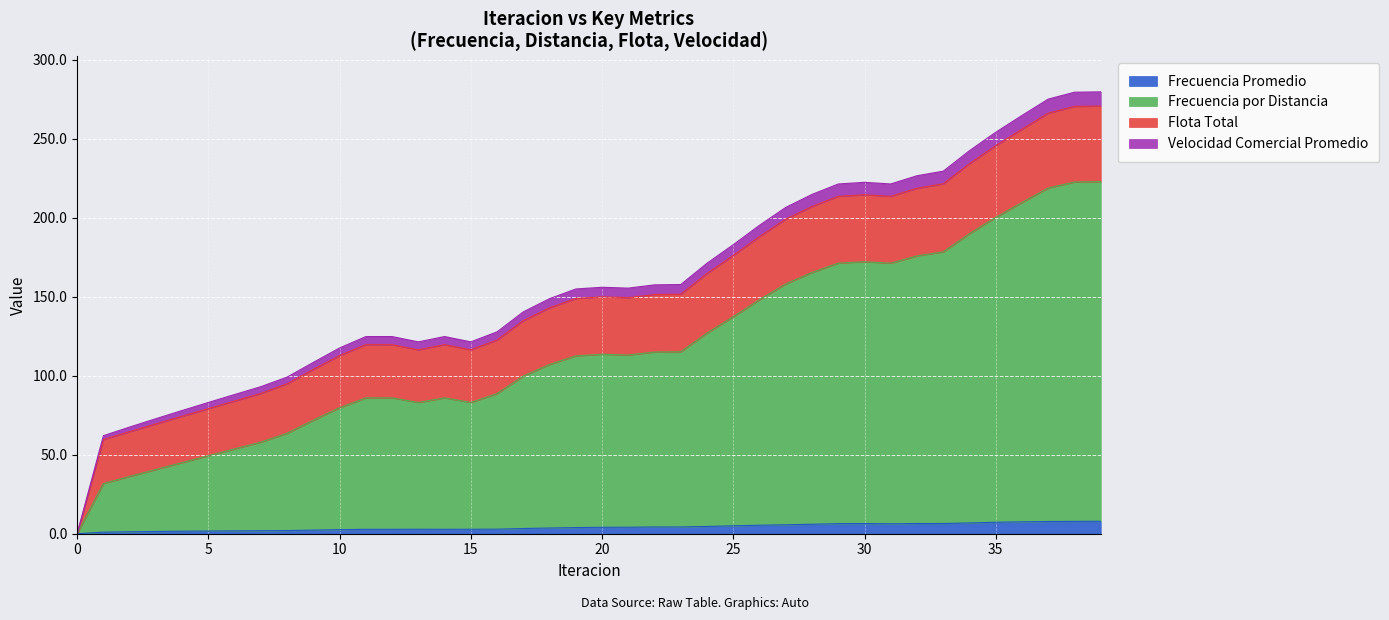

True or false: Frecuencia Promedio and Velocidad Comercial Promedio intersect in this chart.

False